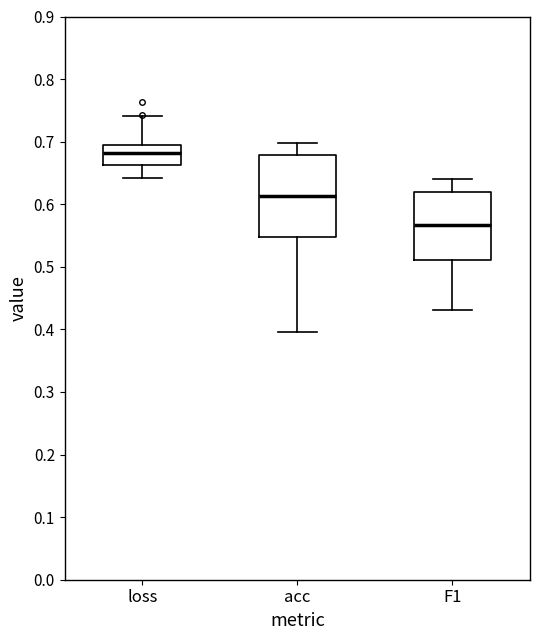

Reading left to right, transcribe this box plot: for each box, give where its median line is, the range the box spans, and where its two whiskers end, as read against the y-axis. The values are not printed on the chart, so give them approximately, as read against the axis.

loss: median 0.68, box 0.66 to 0.70, whiskers 0.64 to 0.74
acc: median 0.61, box 0.55 to 0.68, whiskers 0.40 to 0.70
F1: median 0.57, box 0.51 to 0.62, whiskers 0.43 to 0.64